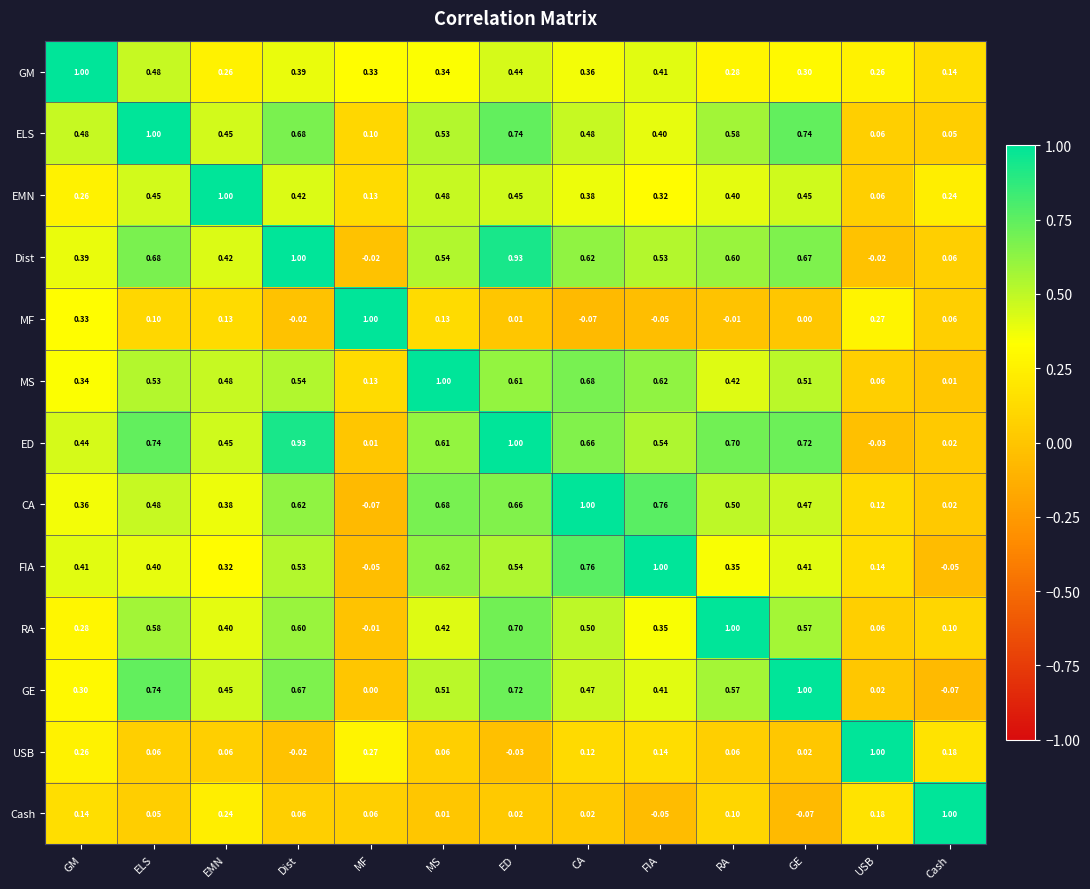

Where does the ED series first go above 0?

GM